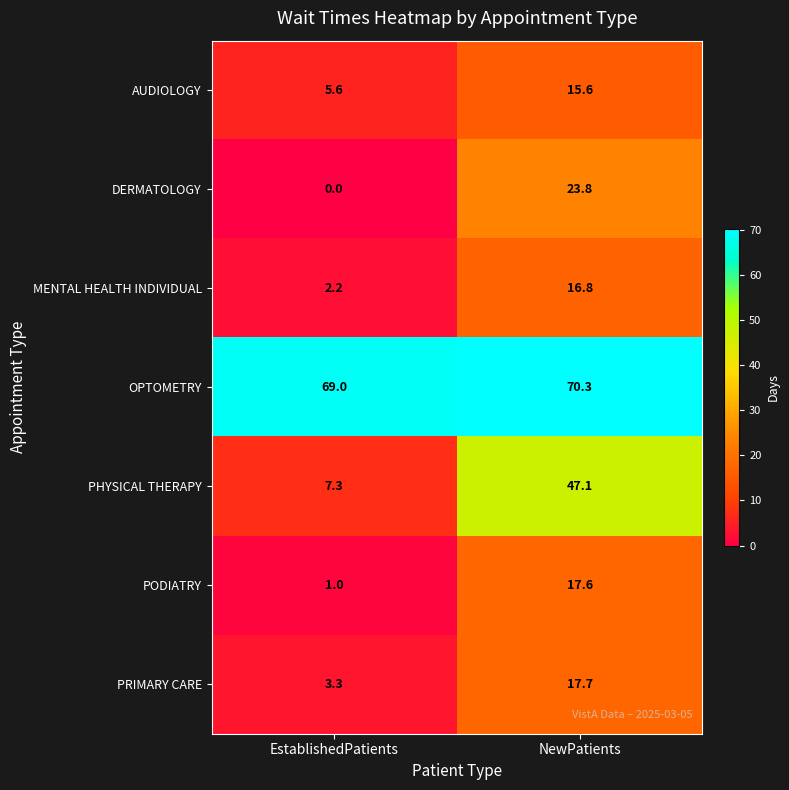

At EstablishedPatients, list the series in order from smallest to largest.

DERMATOLOGY, PODIATRY, MENTAL HEALTH INDIVIDUAL, PRIMARY CARE, AUDIOLOGY, PHYSICAL THERAPY, OPTOMETRY